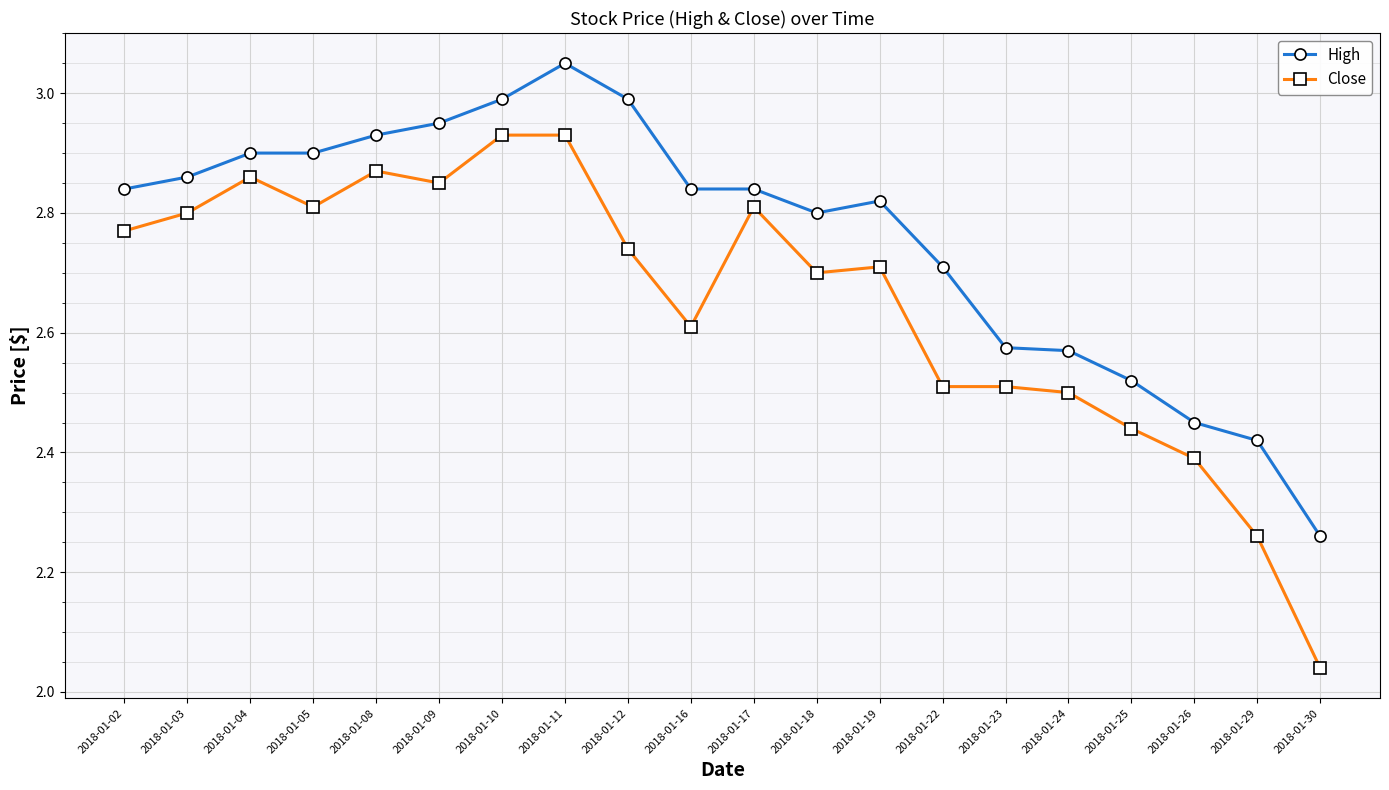

Which series changed the most between 2018-01-02 and 2018-01-08?

Close